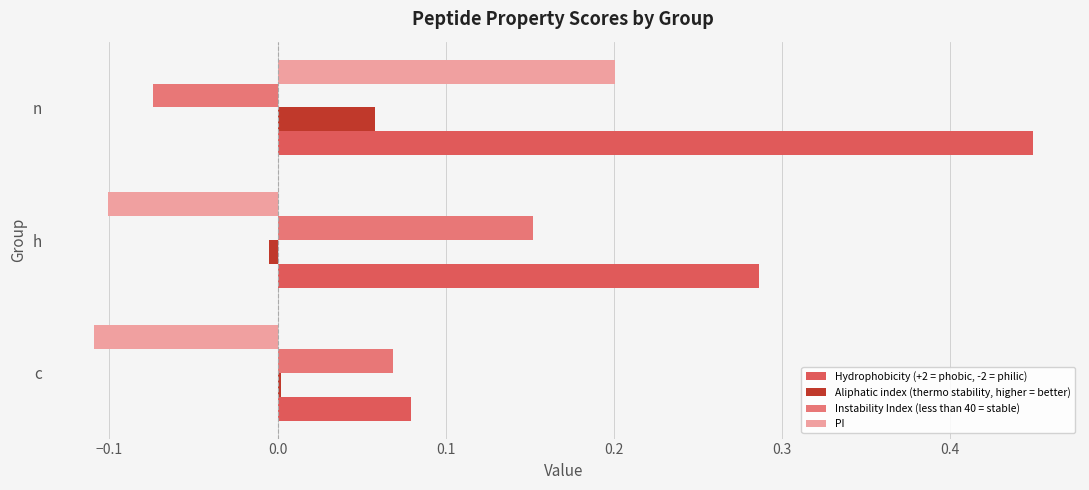

How many series are shown in this chart?

4